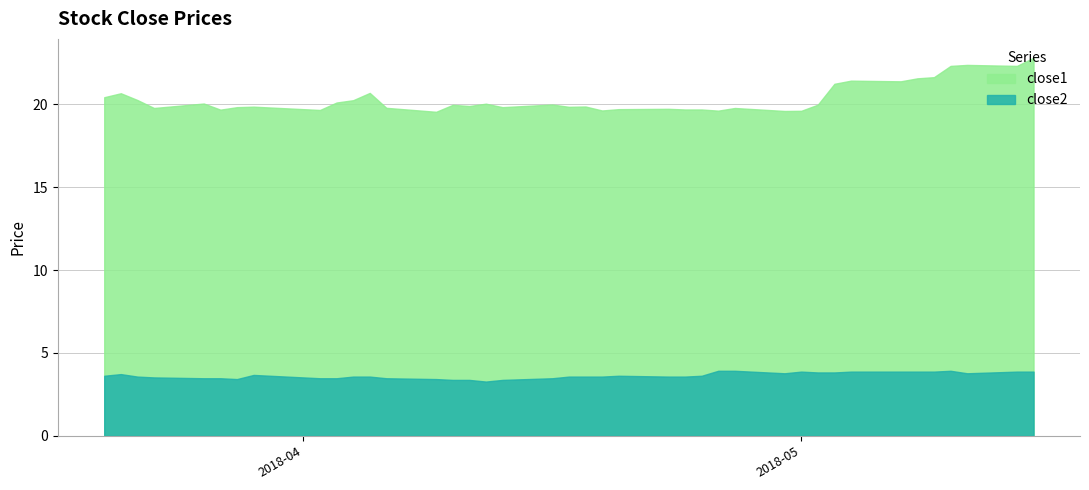

What is the value of the close2 point at the 34th from the left?

3.9